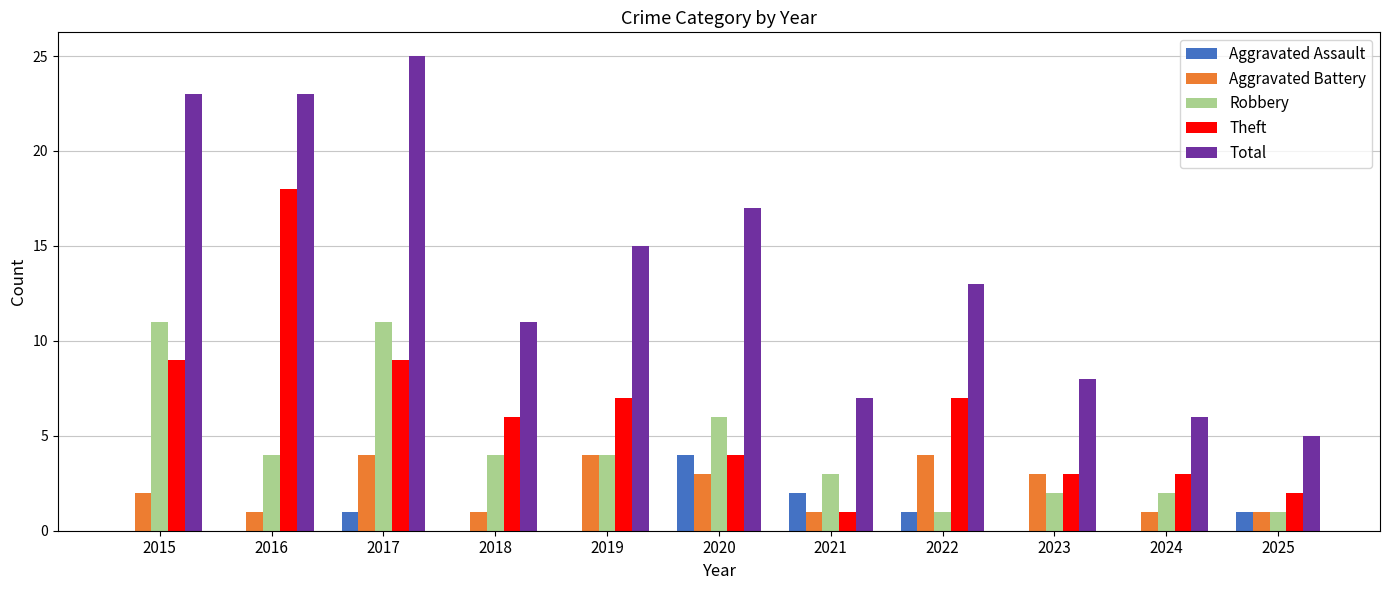

Which series has the largest range (max minus min)?

Total